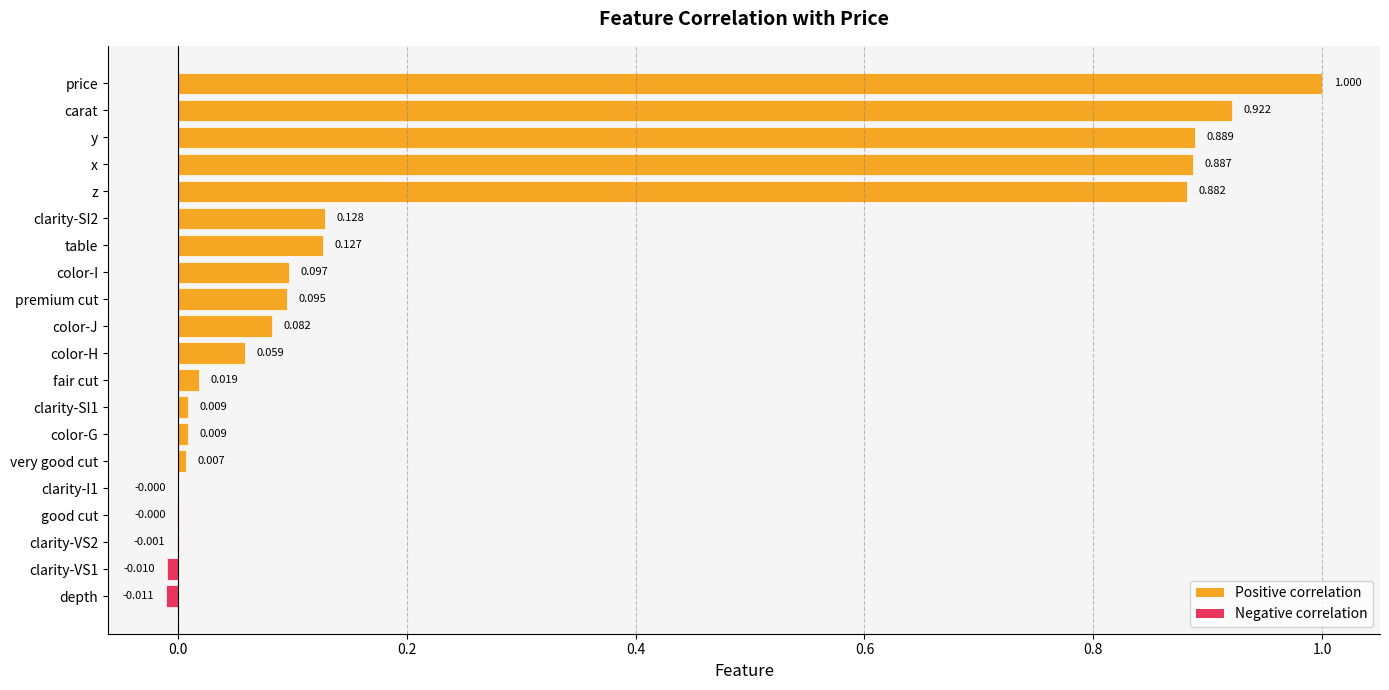

Which label corresponds to the largest value in the chart?

price